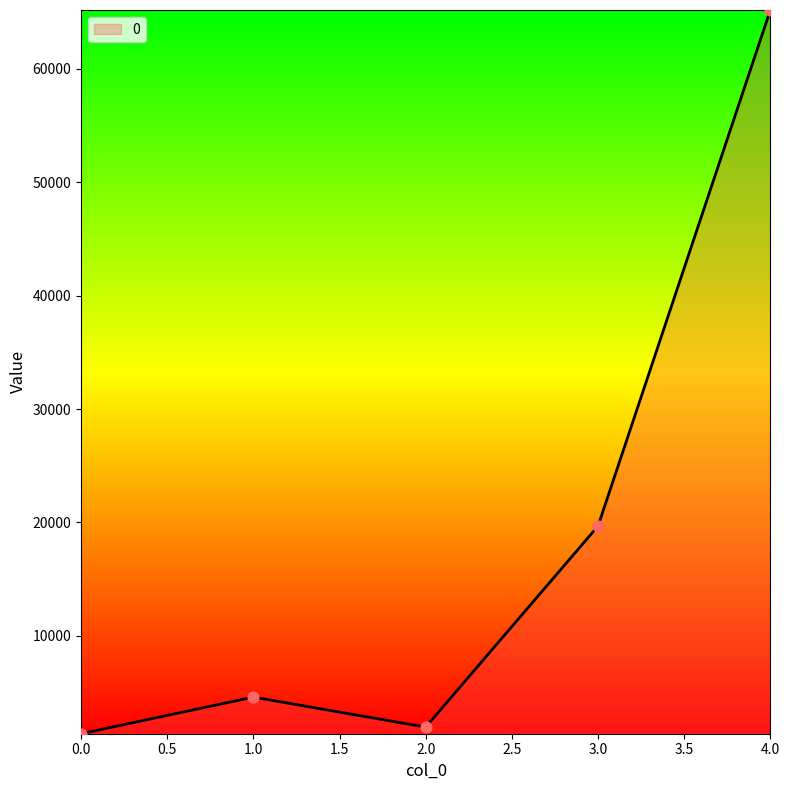

Between 4.0 and 1.0, which is larger?

4.0